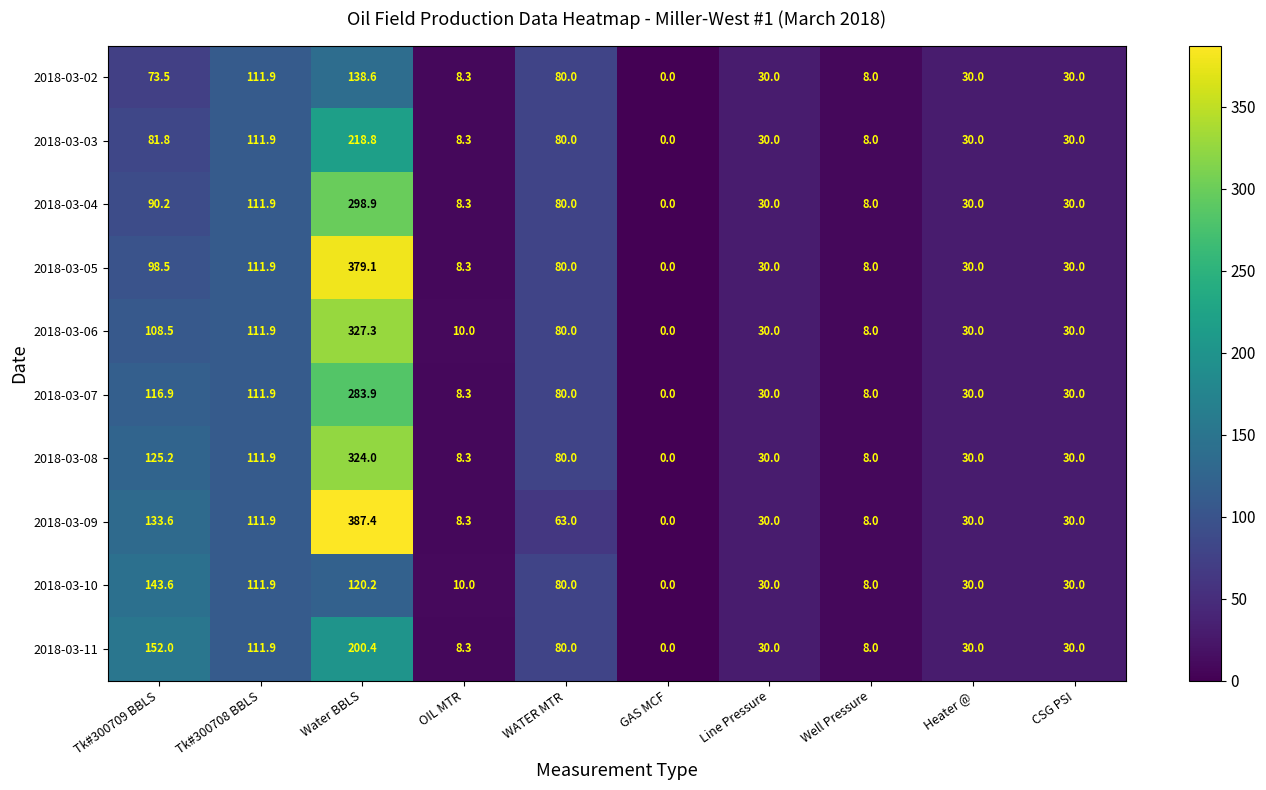

How many data points in 2018-03-02 are less than 30?

3